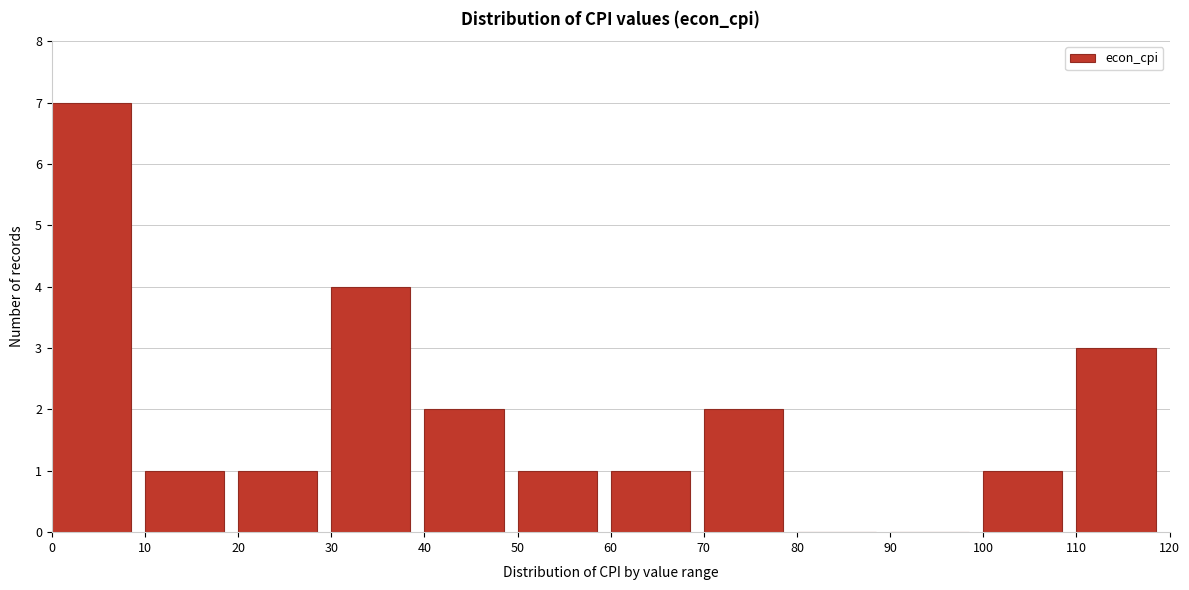

Which range on the x-axis has the tallest bar?

0 to 10